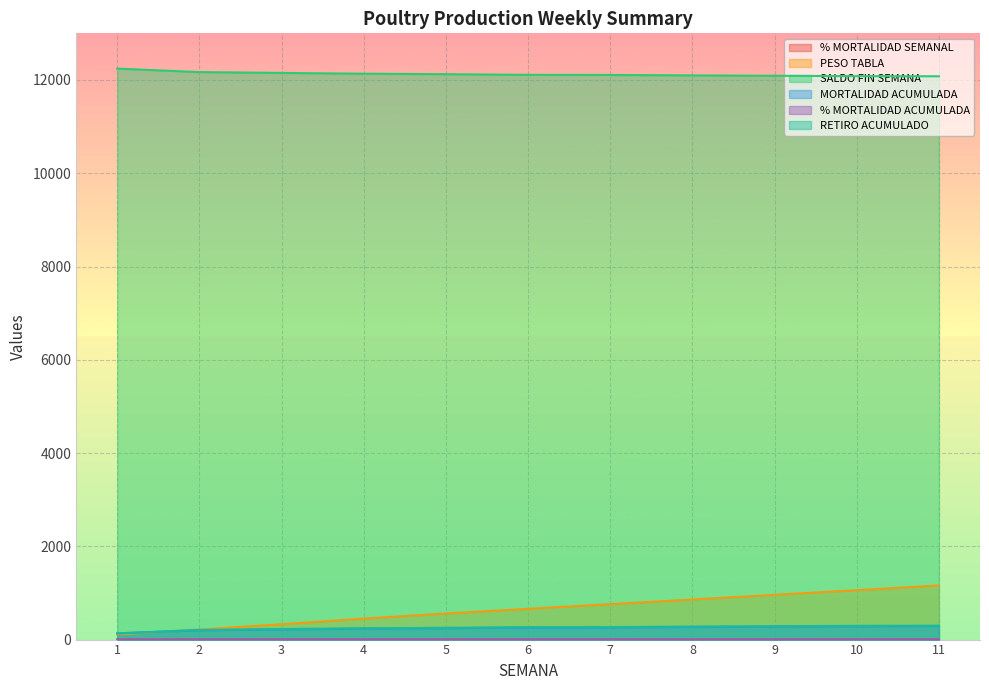

Where is % MORTALIDAD ACUMULADA nearest to the value 211?

3